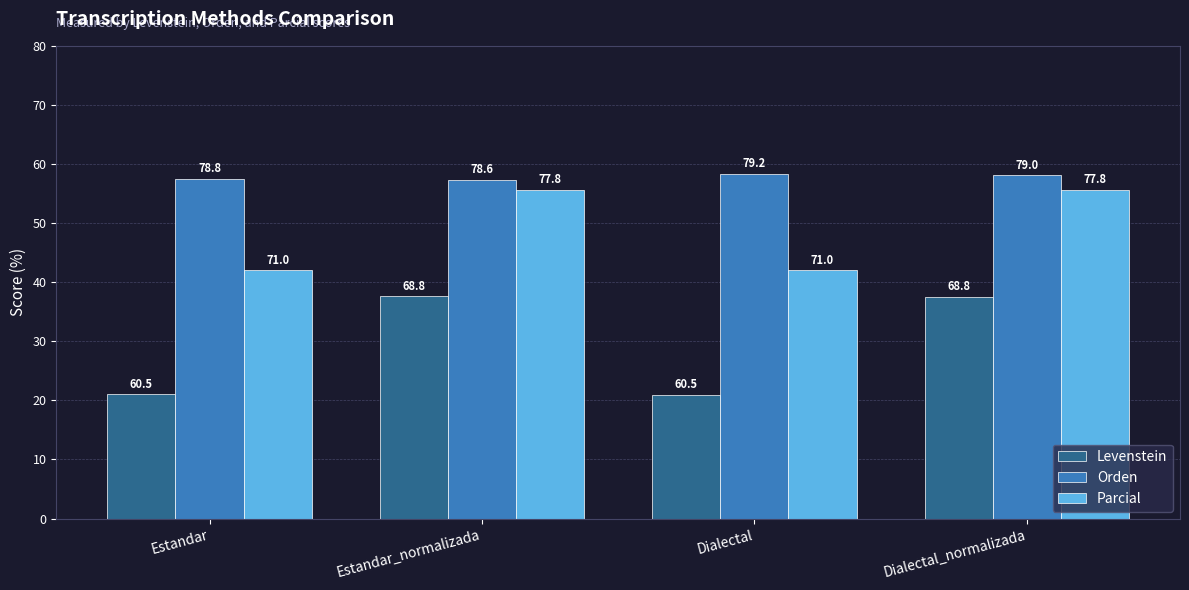

What is the value of the Levenstein bar at the 1st from the left?

60.5